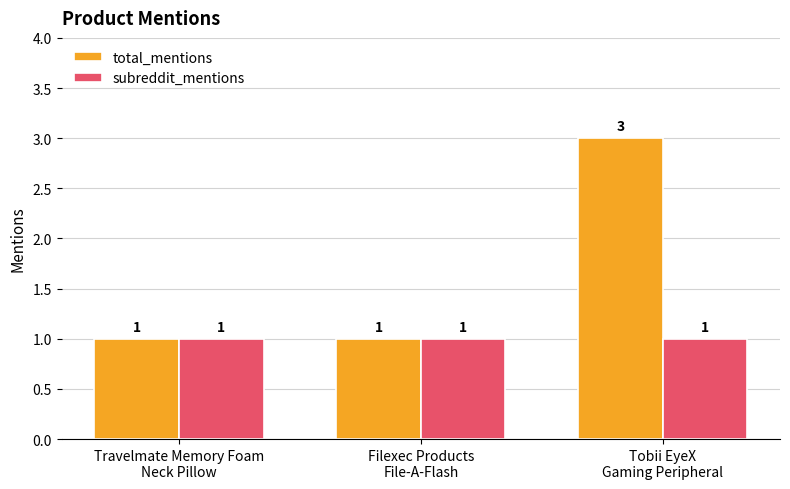

How many categories are shown in the chart?

3